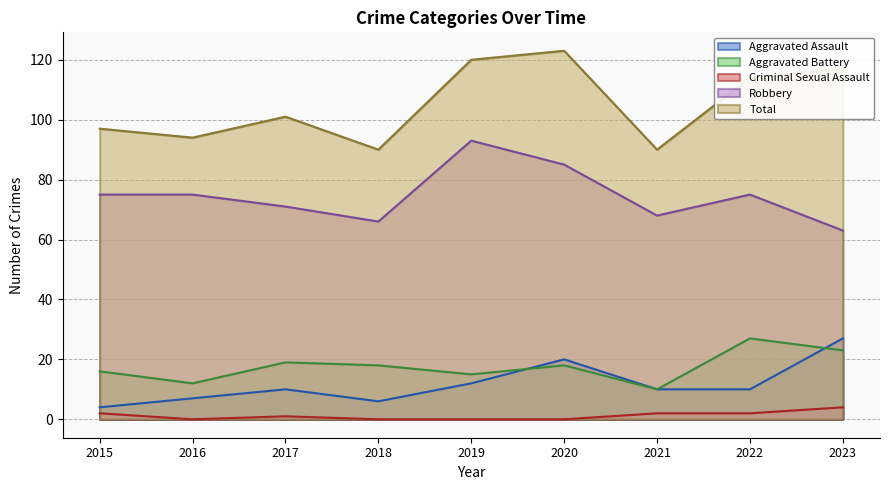

Which series changed the most between 2015 and 2022?

Total